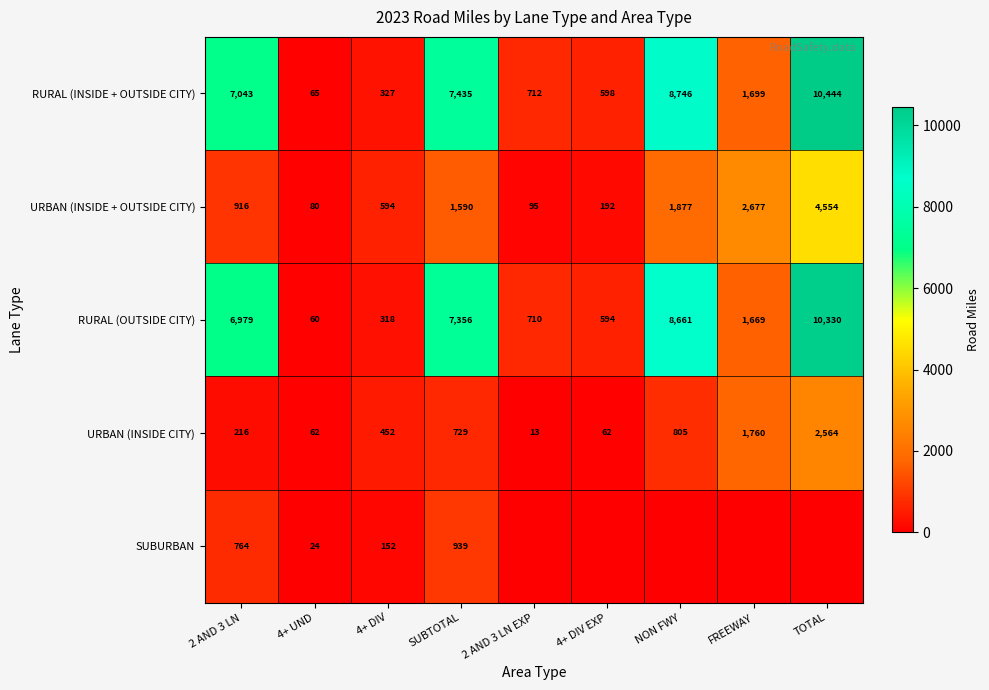

At which category is the sum across all series the highest?

TOTAL